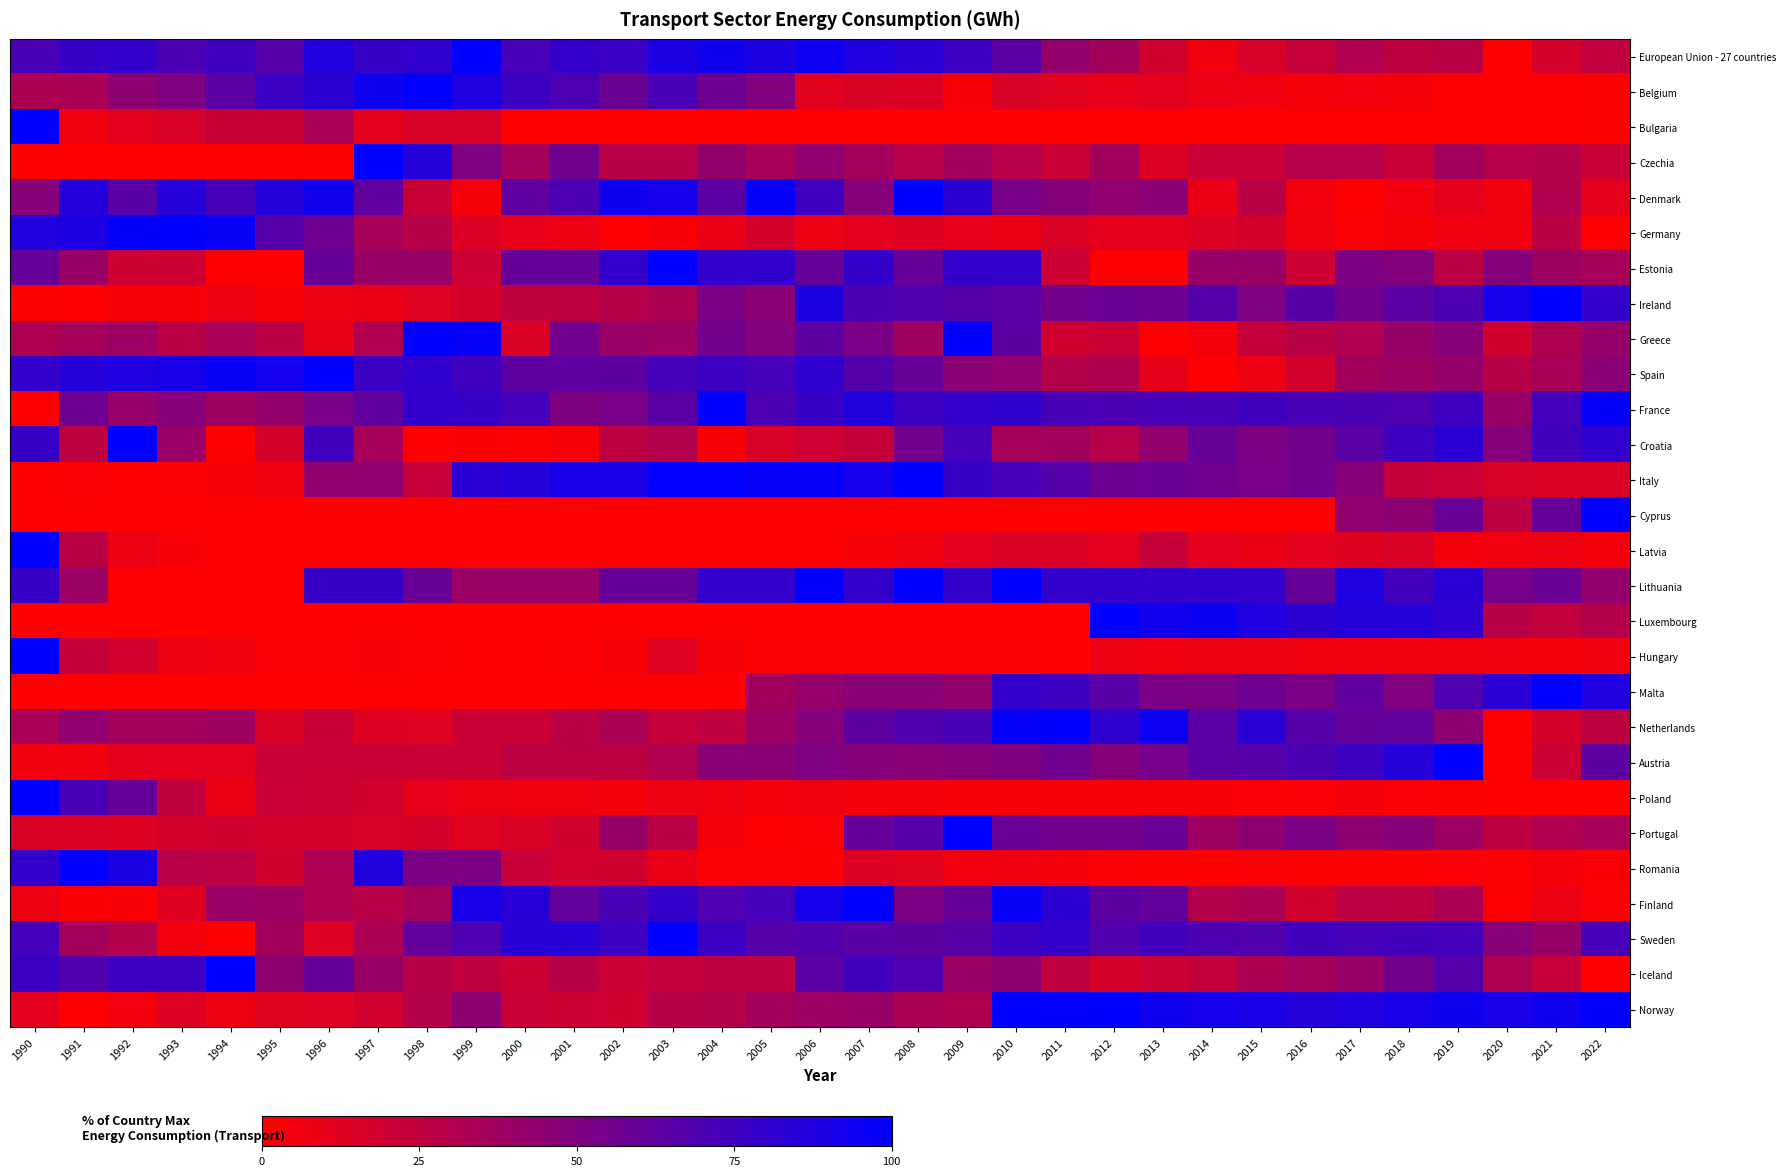

Reading left to right, extract all data points from this chart.

European Union - 27 countries: 1990=71.4	1991=78.6	1992=79.7	1993=69.8	1994=75.2	1995=66.6	1996=87.2	1997=78.9	1998=80.7	1999=100.0	2000=72.2	2001=79.1	2002=77.1	2003=89.4	2004=93.1	2005=88.5	2006=94.5	2007=88.0	2008=83.5	2009=76.3	2010=64.4	2011=42.3	2012=36.2	2013=18.6	2014=5.9	2015=15.7	2016=22.3	2017=31.2	2018=25.4	2019=27.3	2020=0.0	2021=16.9	2022=24.1
Belgium: 1990=33.0	1991=33.1	1992=44.9	1993=50.2	1994=64.4	1995=76.6	1996=82.4	1997=94.1	1998=100.0	1999=88.0	2000=76.3	2001=70.5	2002=57.8	2003=71.1	2004=56.9	2005=49.1	2006=12.1	2007=15.1	2008=14.5	2009=3.3	2010=14.9	2011=11.9	2012=9.7	2013=11.1	2014=7.8	2015=6.0	2016=4.1	2017=5.1	2018=4.0	2019=0.3	2020=0.0	2021=0.0	2022=0.9
Bulgaria: 1990=100.0	1991=5.6	1992=11.1	1993=16.3	1994=21.9	1995=21.9	1996=33.3	1997=11.1	1998=16.3	1999=15.7	2000=0.0	2001=0.0	2002=0.0	2003=0.0	2004=0.0	2005=0.0	2006=0.0	2007=0.0	2008=0.0	2009=0.0	2010=0.0	2011=0.0	2012=0.0	2013=0.0	2014=0.0	2015=0.0	2016=0.0	2017=0.0	2018=0.0	2019=0.0	2020=0.0	2021=0.6	2022=0.9
Czechia: 1990=0.0	1991=0.0	1992=0.0	1993=0.0	1994=0.0	1995=0.0	1996=0.0	1997=100.0	1998=85.7	1999=50.2	2000=35.8	2001=56.3	2002=28.2	2003=28.2	2004=42.2	2005=35.1	2006=43.1	2007=35.9	2008=28.8	2009=36.1	2010=28.9	2011=21.6	2012=36.1	2013=14.4	2014=21.6	2015=21.6	2016=28.8	2017=28.8	2018=21.6	2019=36.1	2020=28.9	2021=29.0	2022=21.7
Denmark: 1990=47.3	1991=86.0	1992=65.0	1993=85.0	1994=72.1	1995=85.6	1996=92.8	1997=61.8	1998=21.3	1999=3.6	2000=62.3	2001=69.7	2002=93.9	2003=91.8	2004=64.5	2005=97.4	2006=75.0	2007=47.9	2008=100.0	2009=82.7	2010=53.1	2011=48.3	2012=43.5	2013=45.7	2014=8.6	2015=27.1	2016=5.4	2017=0.0	2018=5.2	2019=10.9	2020=5.8	2021=30.6	2022=10.9
Germany: 1990=87.5	1991=88.7	1992=97.9	1993=100.0	1994=96.9	1995=66.4	1996=57.2	1997=35.1	1998=28.2	1999=14.2	2000=9.6	2001=7.5	2002=0.4	2003=2.4	2004=8.8	2005=17.6	2006=8.0	2007=11.5	2008=13.0	2009=10.1	2010=8.4	2011=14.5	2012=10.9	2013=10.9	2014=13.8	2015=16.8	2016=6.7	2017=1.6	2018=3.9	2019=7.0	2020=7.0	2021=26.7	2022=0.0
Estonia: 1990=60.0	1991=40.0	1992=20.0	1993=20.0	1994=0.0	1995=0.0	1996=60.0	1997=40.0	1998=40.0	1999=20.0	2000=60.0	2001=60.0	2002=80.0	2003=100.0	2004=80.0	2005=80.0	2006=60.0	2007=80.0	2008=60.0	2009=80.0	2010=80.0	2011=20.0	2012=0.0	2013=0.0	2014=40.0	2015=40.0	2016=20.0	2017=50.9	2018=48.5	2019=26.6	2020=48.2	2021=38.0	2022=34.9
Ireland: 1990=1.1	1991=0.0	1992=3.3	1993=3.3	1994=7.6	1995=3.2	1996=7.9	1997=8.9	1998=12.4	1999=16.8	2000=24.6	2001=24.8	2002=28.2	2003=32.7	2004=51.3	2005=45.6	2006=88.3	2007=69.7	2008=67.9	2009=66.0	2010=64.1	2011=54.7	2012=58.2	2013=56.8	2014=67.4	2015=50.1	2016=66.0	2017=54.9	2018=63.7	2019=69.7	2020=91.7	2021=100.0	2022=79.9
Greece: 1990=31.8	1991=35.3	1992=38.4	1993=27.3	1994=33.4	1995=26.8	1996=9.1	1997=31.1	1998=100.0	1999=97.0	2000=15.0	2001=54.9	2002=40.3	2003=38.6	2004=55.0	2005=49.1	2006=63.0	2007=52.4	2008=37.5	2009=100.0	2010=63.7	2011=18.9	2012=21.0	2013=0.0	2014=4.1	2015=23.0	2016=28.1	2017=31.1	2018=41.1	2019=46.7	2020=18.7	2021=32.0	2022=41.6
Spain: 1990=79.5	1991=84.9	1992=87.9	1993=90.8	1994=96.6	1995=92.4	1996=100.0	1997=76.6	1998=80.6	1999=75.3	2000=63.0	2001=62.6	2002=63.1	2003=72.8	2004=76.0	2005=72.4	2006=80.3	2007=67.1	2008=59.0	2009=45.6	2010=43.1	2011=29.5	2012=31.4	2013=10.5	2014=0.0	2015=7.0	2016=17.7	2017=37.1	2018=39.0	2019=41.7	2020=28.0	2021=34.1	2022=45.5
France: 1990=0.0	1991=56.7	1992=41.5	1993=47.3	1994=38.3	1995=42.1	1996=52.6	1997=62.3	1998=79.3	1999=78.1	2000=73.1	2001=50.6	2002=53.0	2003=64.1	2004=100.0	2005=70.4	2006=77.8	2007=87.0	2008=76.1	2009=78.9	2010=80.2	2011=71.8	2012=70.2	2013=72.0	2014=71.7	2015=74.5	2016=71.2	2017=70.3	2018=69.4	2019=74.7	2020=40.1	2021=73.2	2022=97.9
Croatia: 1990=78.5	1991=26.0	1992=100.0	1993=39.5	1994=0.3	1995=16.7	1996=74.5	1997=35.0	1998=0.0	1999=2.0	2000=1.0	2001=2.8	2002=25.8	2003=29.8	2004=3.5	2005=15.4	2006=19.4	2007=23.3	2008=55.8	2009=72.4	2010=34.8	2011=36.4	2012=28.8	2013=43.2	2014=59.0	2015=51.1	2016=55.1	2017=64.2	2018=75.7	2019=83.2	2020=47.9	2021=74.5	2022=80.4
Italy: 1990=0.0	1991=1.6	1992=0.7	1993=1.5	1994=3.3	1995=5.8	1996=42.7	1997=43.1	1998=22.5	1999=83.0	2000=85.8	2001=90.7	2002=90.0	2003=99.5	2004=99.5	2005=97.3	2006=97.1	2007=91.8	2008=100.0	2009=78.0	2010=72.0	2011=66.9	2012=57.3	2013=58.0	2014=56.5	2015=52.9	2016=55.5	2017=46.7	2018=23.4	2019=20.7	2020=16.3	2021=14.4	2022=13.8
Cyprus: 1990=0.0	1991=0.0	1992=0.0	1993=0.0	1994=0.0	1995=0.0	1996=0.0	1997=0.0	1998=0.0	1999=0.0	2000=0.0	2001=0.0	2002=0.0	2003=0.0	2004=0.0	2005=0.0	2006=0.0	2007=0.0	2008=0.0	2009=0.0	2010=0.0	2011=0.0	2012=0.0	2013=0.0	2014=0.0	2015=0.0	2016=0.0	2017=43.1	2018=44.9	2019=58.6	2020=25.9	2021=59.4	2022=100.0
Latvia: 1990=100.0	1991=27.0	1992=8.1	1993=2.7	1994=0.0	1995=0.0	1996=0.0	1997=0.0	1998=0.0	1999=0.0	2000=0.0	2001=0.0	2002=0.0	2003=0.0	2004=0.0	2005=0.0	2006=0.0	2007=2.8	2008=5.7	2009=11.3	2010=14.1	2011=14.1	2012=11.3	2013=22.6	2014=11.3	2015=8.5	2016=11.3	2017=12.8	2018=15.2	2019=4.8	2020=6.6	2021=7.1	2022=4.9
Lithuania: 1990=78.7	1991=39.4	1992=0.0	1993=0.0	1994=0.0	1995=0.0	1996=78.7	1997=78.7	1998=59.0	1999=39.4	2000=39.8	2001=39.8	2002=59.6	2003=59.6	2004=79.4	2005=79.4	2006=99.2	2007=80.1	2008=100.0	2009=80.1	2010=100.0	2011=80.1	2012=80.1	2013=80.1	2014=80.1	2015=79.6	2016=59.7	2017=87.5	2018=73.6	2019=83.5	2020=53.8	2021=57.8	2022=41.9
Luxembourg: 1990=0.0	1991=0.0	1992=0.0	1993=0.0	1994=0.0	1995=0.0	1996=0.0	1997=0.0	1998=0.0	1999=0.0	2000=0.0	2001=0.0	2002=0.0	2003=0.0	2004=0.0	2005=0.0	2006=0.0	2007=0.0	2008=0.0	2009=0.0	2010=0.0	2011=0.0	2012=100.0	2013=92.6	2014=95.2	2015=87.7	2016=82.7	2017=85.3	2018=85.0	2019=81.6	2020=27.9	2021=24.1	2022=29.5
Hungary: 1990=100.0	1991=23.4	1992=17.8	1993=7.0	1994=5.6	1995=1.4	1996=1.4	1997=2.7	1998=1.4	1999=0.0	2000=0.0	2001=1.4	2002=2.7	2003=12.4	2004=2.7	2005=1.4	2006=1.4	2007=1.3	2008=1.3	2009=1.3	2010=1.3	2011=0.0	2012=8.1	2013=6.7	2014=8.1	2015=8.1	2016=6.9	2017=6.9	2018=6.9	2019=6.9	2020=5.5	2021=4.1	2022=5.5
Malta: 1990=0.0	1991=0.0	1992=0.0	1993=0.0	1994=0.0	1995=0.0	1996=0.0	1997=0.0	1998=0.0	1999=0.0	2000=0.0	2001=0.0	2002=0.0	2003=0.0	2004=0.0	2005=36.9	2006=41.7	2007=46.4	2008=46.1	2009=42.4	2010=79.6	2011=75.6	2012=65.8	2013=52.3	2014=52.2	2015=56.9	2016=52.2	2017=61.7	2018=49.8	2019=68.8	2020=83.1	2021=100.0	2022=88.1
Netherlands: 1990=33.3	1991=43.3	1992=35.9	1993=35.9	1994=37.3	1995=15.2	1996=22.2	1997=13.5	1998=12.2	1999=20.9	2000=20.9	2001=26.9	2002=33.0	2003=22.9	2004=24.9	2005=39.0	2006=47.8	2007=63.2	2008=68.4	2009=71.7	2010=97.3	2011=100.0	2012=81.2	2013=94.6	2014=64.3	2015=83.2	2016=66.8	2017=60.4	2018=61.2	2019=44.8	2020=0.0	2021=16.6	2022=26.1
Austria: 1990=5.7	1991=5.7	1992=10.7	1993=11.0	1994=11.0	1995=20.9	1996=20.9	1997=20.9	1998=20.9	1999=21.1	2000=26.0	2001=26.0	2002=26.0	2003=31.0	2004=45.8	2005=45.9	2006=50.2	2007=48.3	2008=46.2	2009=48.3	2010=50.6	2011=56.5	2012=48.4	2013=53.5	2014=63.9	2015=66.6	2016=70.3	2017=75.5	2018=85.7	2019=100.0	2020=0.0	2021=20.0	2022=63.6
Poland: 1990=100.0	1991=71.8	1992=59.4	1993=24.2	1994=8.7	1995=20.7	1996=19.6	1997=17.6	1998=10.1	1999=7.5	2000=6.3	2001=6.3	2002=5.0	2003=7.5	2004=6.3	2005=5.0	2006=6.3	2007=5.0	2008=5.0	2009=2.5	2010=2.5	2011=2.5	2012=2.5	2013=2.5	2014=2.5	2015=1.2	2016=1.2	2017=4.5	2018=1.2	2019=1.0	2020=0.0	2021=0.1	2022=0.1
Portugal: 1990=14.9	1991=14.4	1992=13.2	1993=17.2	1994=19.0	1995=16.7	1996=16.7	1997=15.5	1998=16.7	1999=12.1	2000=14.9	2001=18.4	2002=40.8	2003=27.0	2004=4.6	2005=0.0	2006=1.6	2007=60.2	2008=66.7	2009=100.0	2010=58.3	2011=55.2	2012=55.7	2013=57.9	2014=38.1	2015=45.0	2016=52.1	2017=44.9	2018=47.2	2019=39.0	2020=25.1	2021=31.0	2022=35.4
Romania: 1990=80.0	1991=100.0	1992=89.7	1993=27.6	1994=26.2	1995=19.0	1996=32.2	1997=86.9	1998=51.9	1999=51.6	2000=21.8	2001=18.3	2002=18.9	2003=8.9	2004=1.2	2005=1.3	2006=1.0	2007=13.8	2008=11.9	2009=5.2	2010=6.4	2011=4.3	2012=1.5	2013=1.2	2014=0.0	2015=1.7	2016=0.9	2017=0.8	2018=0.8	2019=1.8	2020=1.3	2021=4.1	2022=2.2
Finland: 1990=7.1	1991=2.2	1992=2.7	1993=12.6	1994=39.3	1995=38.8	1996=31.7	1997=28.2	1998=35.9	1999=91.0	2000=84.4	2001=60.8	2002=70.8	2003=79.2	2004=68.9	2005=72.4	2006=91.4	2007=100.0	2008=51.7	2009=59.7	2010=96.8	2011=82.1	2012=63.4	2013=60.7	2014=29.9	2015=32.7	2016=18.7	2017=26.2	2018=26.1	2019=33.1	2020=0.0	2021=8.2	2022=1.6
Sweden: 1990=73.4	1991=35.7	1992=30.5	1993=5.3	1994=0.0	1995=36.3	1996=13.6	1997=33.0	1998=60.6	1999=69.1	2000=83.9	2001=83.7	2002=76.1	2003=100.0	2004=76.6	2005=66.9	2006=67.7	2007=64.9	2008=63.3	2009=65.7	2010=76.1	2011=79.0	2012=68.1	2013=74.4	2014=70.2	2015=67.7	2016=74.6	2017=73.0	2018=74.1	2019=73.1	2020=46.9	2021=41.3	2022=72.0
Iceland: 1990=76.3	1991=68.1	1992=76.1	1993=76.3	1994=100.0	1995=44.2	1996=60.1	1997=40.1	1998=28.0	1999=24.7	2000=20.3	2001=28.0	2002=20.0	2003=24.2	2004=24.7	2005=24.7	2006=64.3	2007=74.6	2008=68.9	2009=40.1	2010=44.5	2011=24.7	2012=16.4	2013=20.3	2014=24.2	2015=32.9	2016=35.7	2017=40.6	2018=54.9	2019=67.5	2020=32.1	2021=22.5	2022=0.0
Norway: 1990=11.2	1991=0.0	1992=5.1	1993=13.5	1994=7.5	1995=11.9	1996=12.2	1997=18.1	1998=29.1	1999=44.6	2000=21.8	2001=19.9	2002=18.8	2003=28.0	2004=28.9	2005=36.1	2006=39.0	2007=40.1	2008=32.7	2009=31.4	2010=99.8	2011=98.2	2012=100.0	2013=93.4	2014=91.9	2015=90.6	2016=85.8	2017=87.2	2018=91.0	2019=94.0	2020=90.2	2021=94.1	2022=98.9